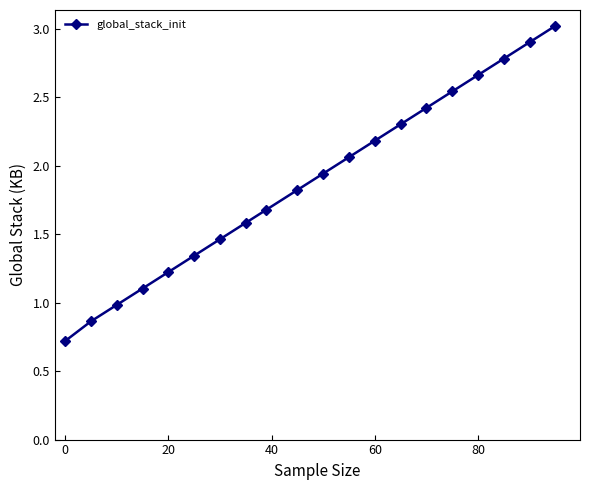

What is the value of the 5th point from the left?

1.2